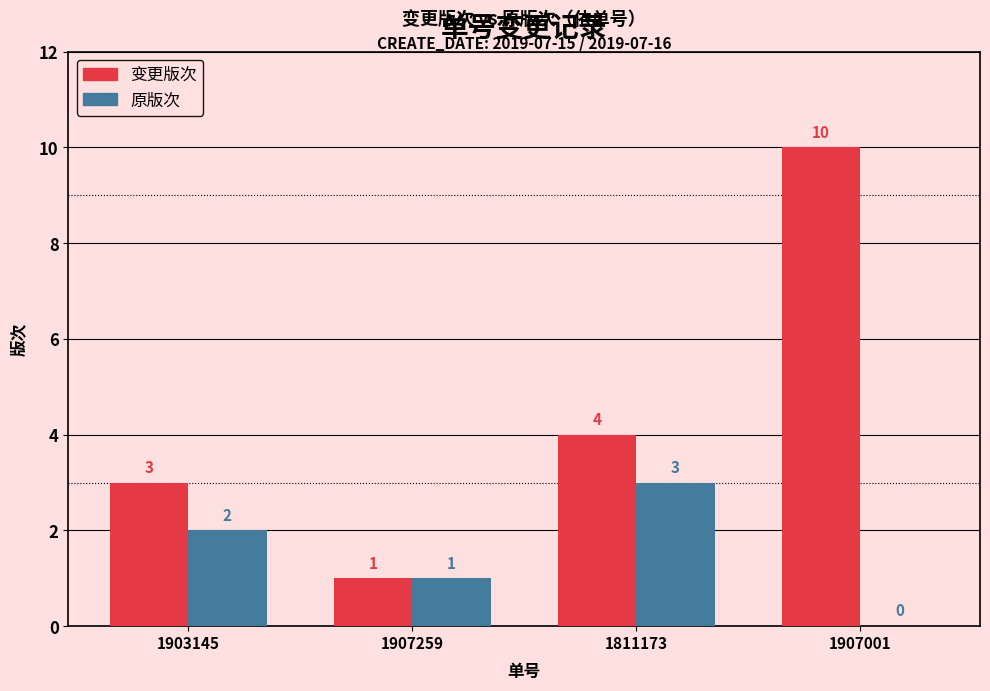

Reading left to right, extract all data points from this chart.

变更版次: 3	1	4	10
原版次: 2	1	3	0